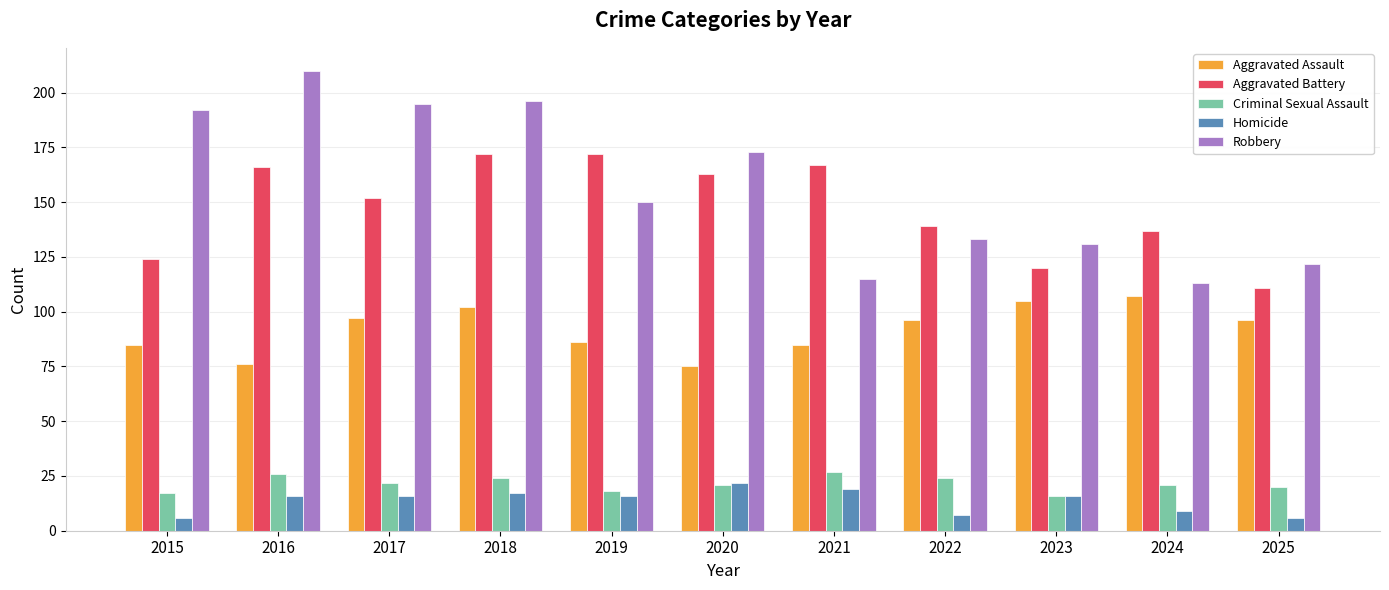

What are all the series names shown in the legend?

Aggravated Assault, Aggravated Battery, Criminal Sexual Assault, Homicide, Robbery